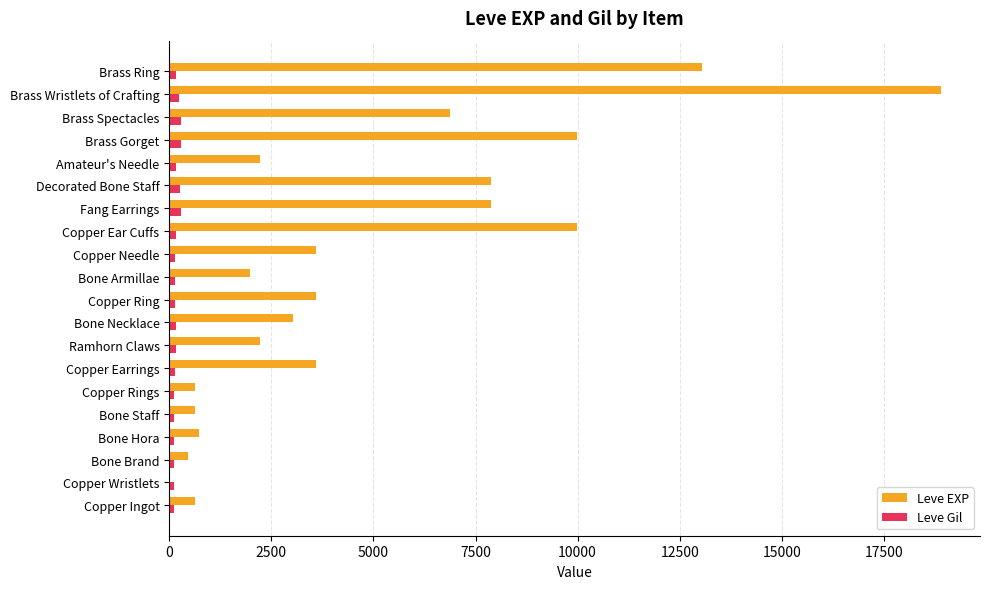

Which series has the largest total across all categories?

Leve EXP